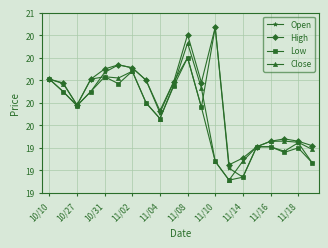

What is the minimum value shown in the chart?

19.1